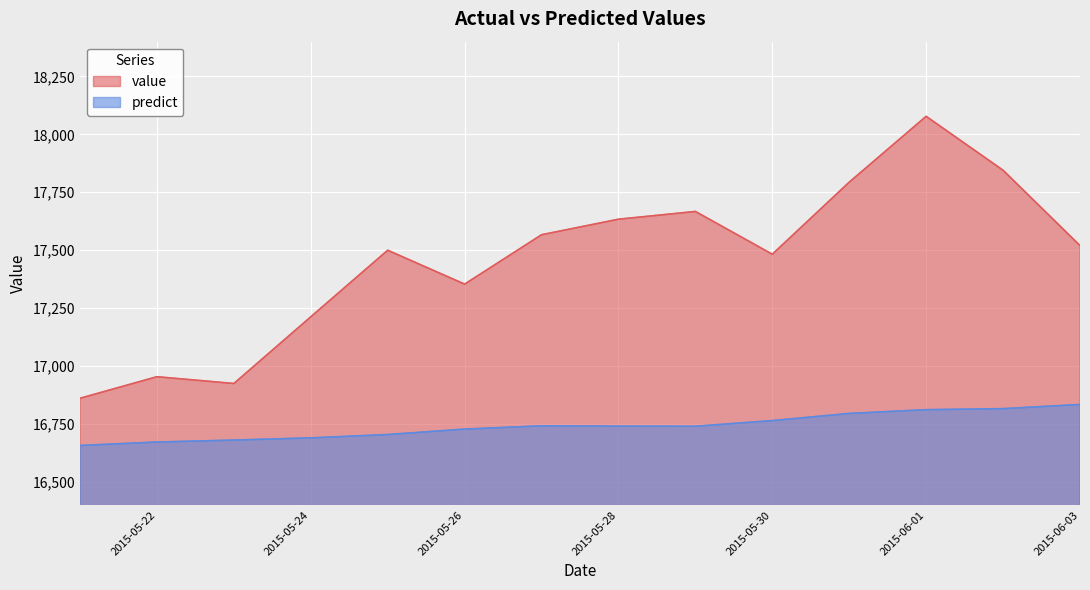

What is the sum of the value values at 2015-05-25 and 2015-06-03?

35020.0